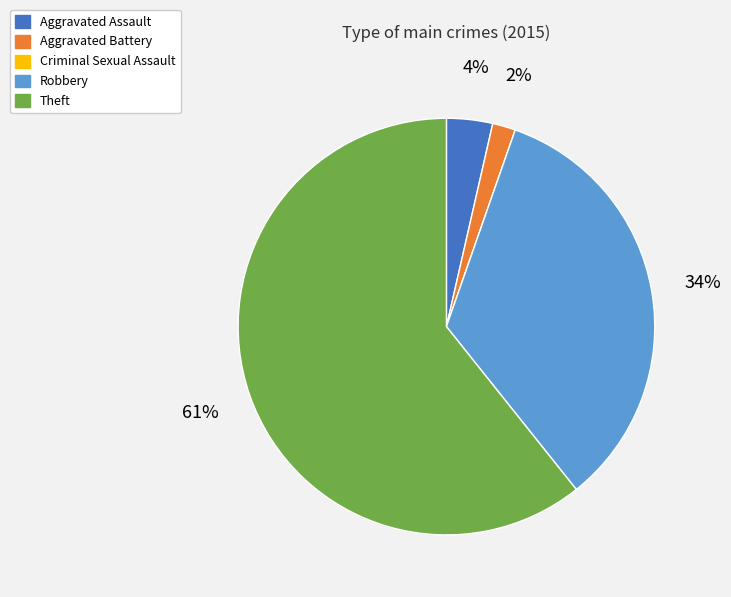

To the nearest percent, what portion does Aggravated Assault represent?

4%